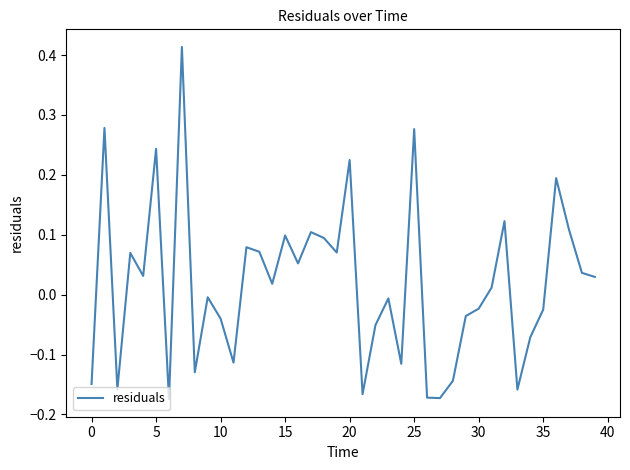

What is the difference between the maximum and minimum values?

0.6